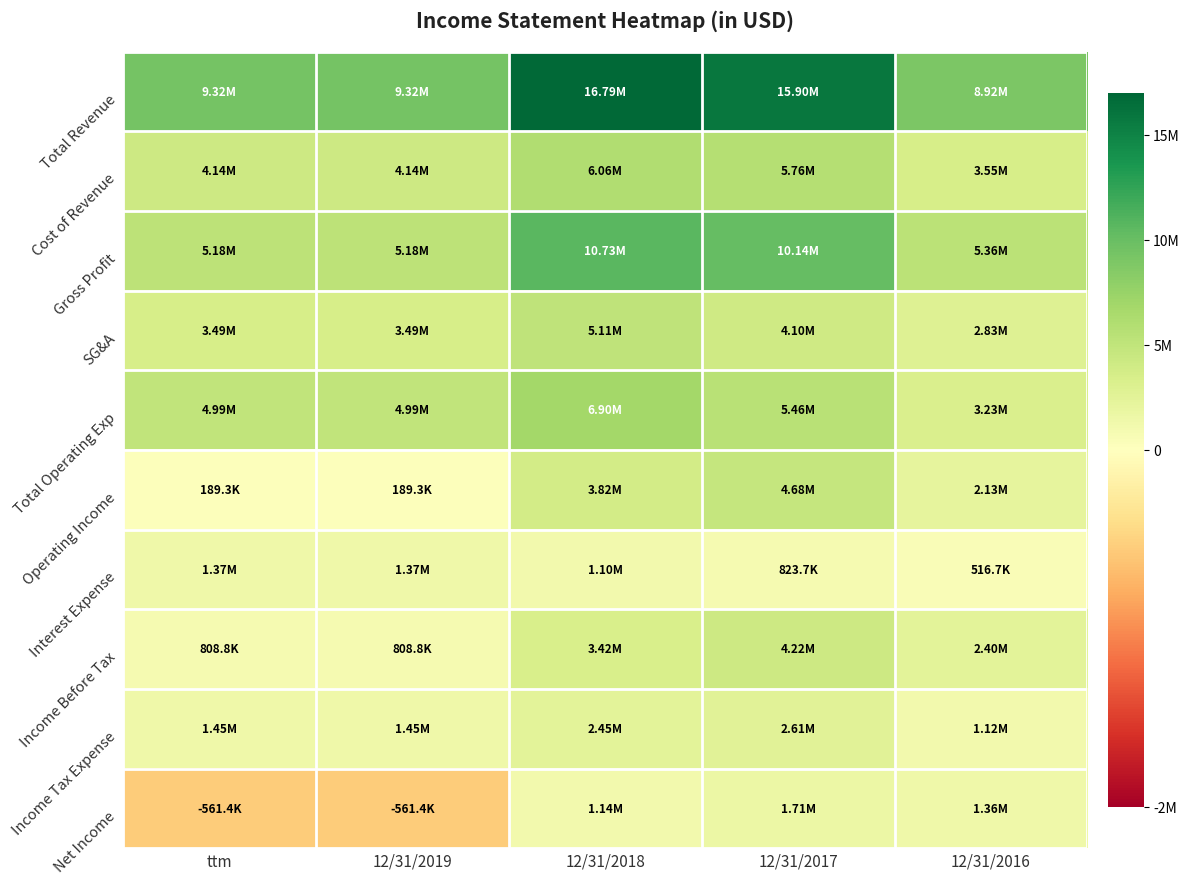

Which category has the highest value across all series?

12/31/2018